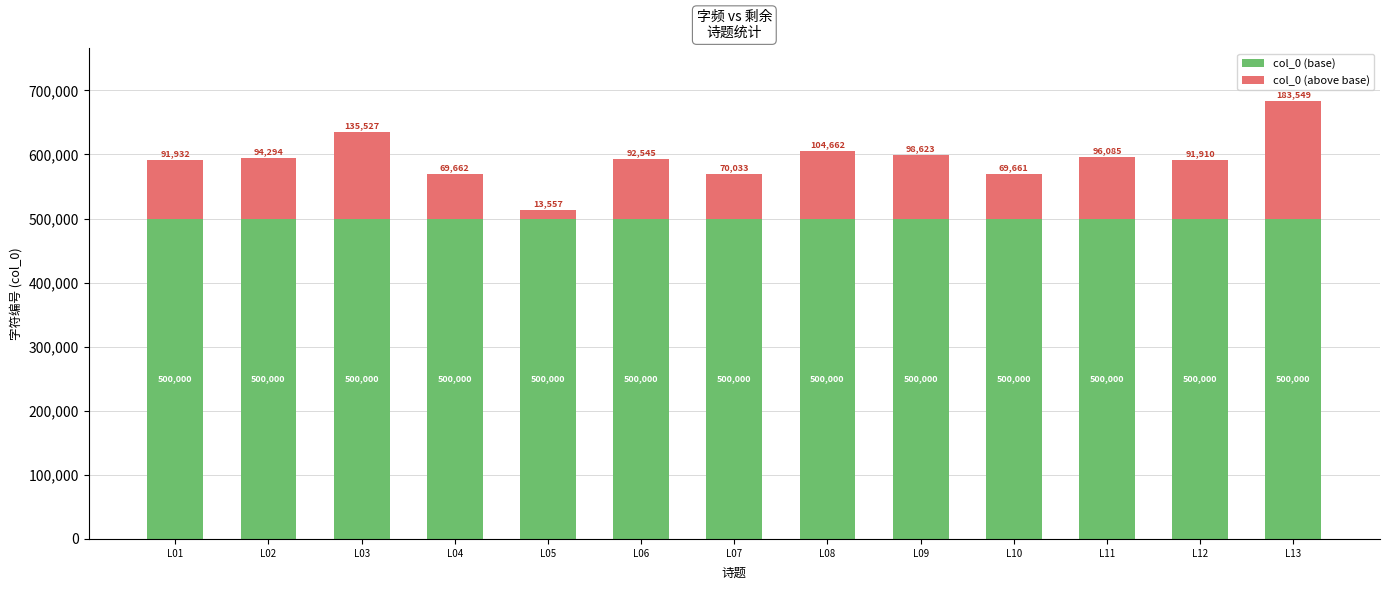

At which category is the sum across all series the highest?

L13